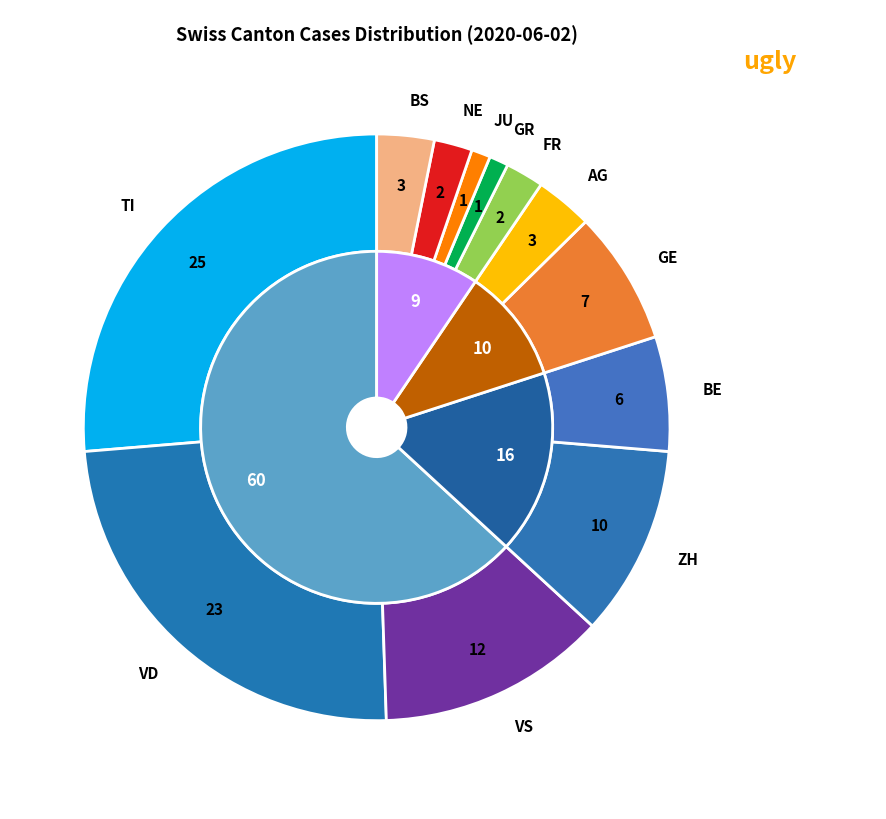

To the nearest percent, what percentage of the pie is 20?

2%